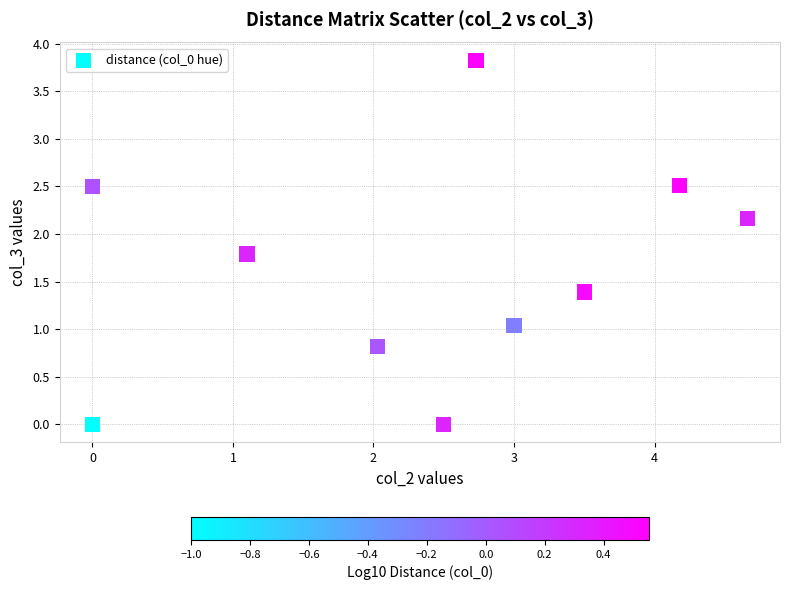

What is the range of X values (max minus min)?

4.7